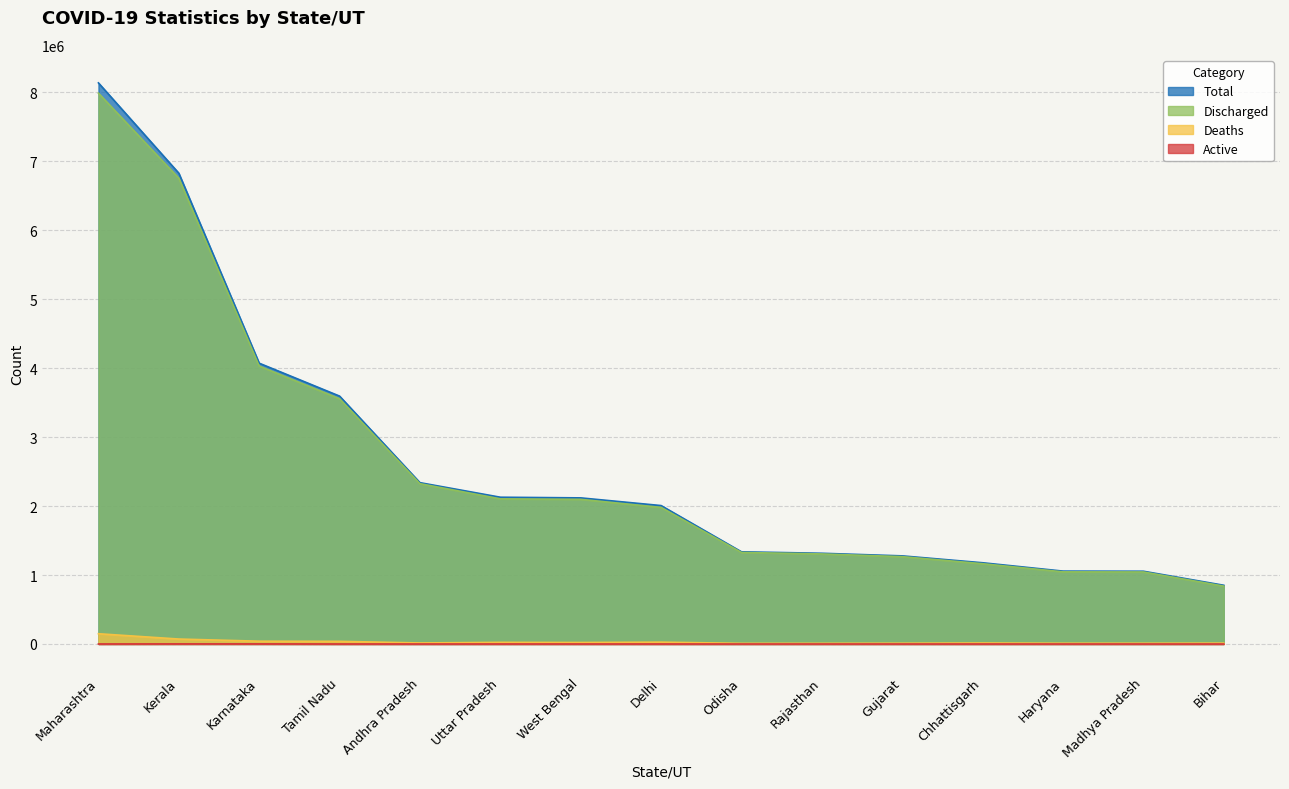

Is it true that Deaths equals 14733 at Andhra Pradesh?

True